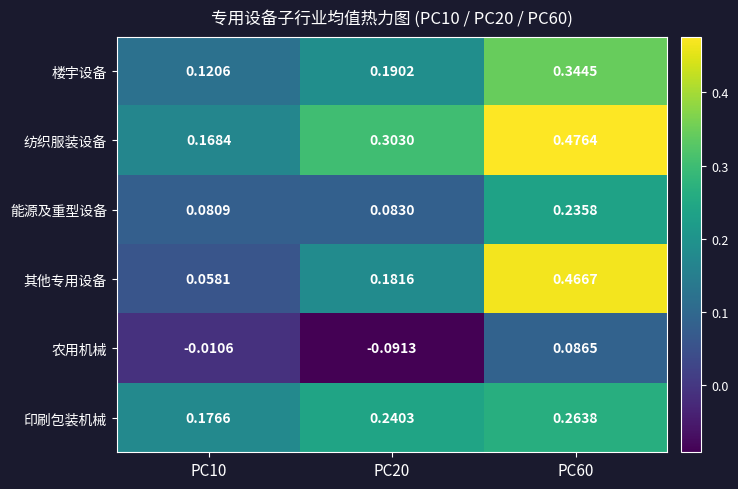

Between PC10 and PC20, which series saw the biggest shift?

纺织服装设备